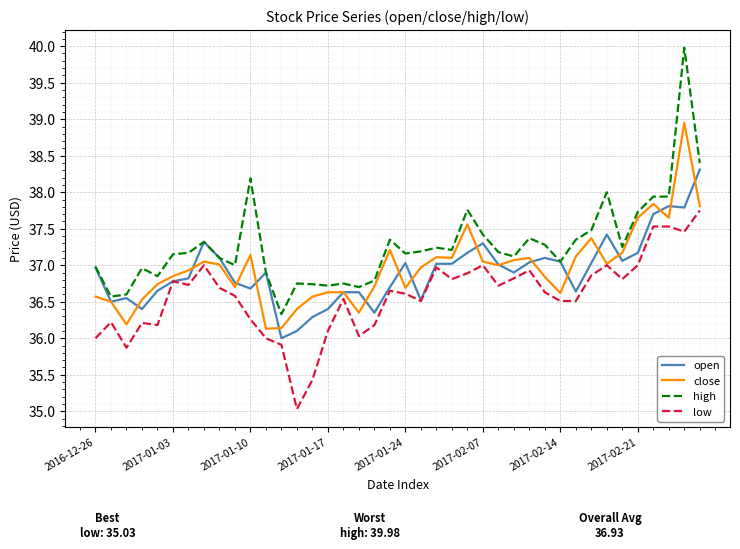

What is the maximum value for low?

37.8